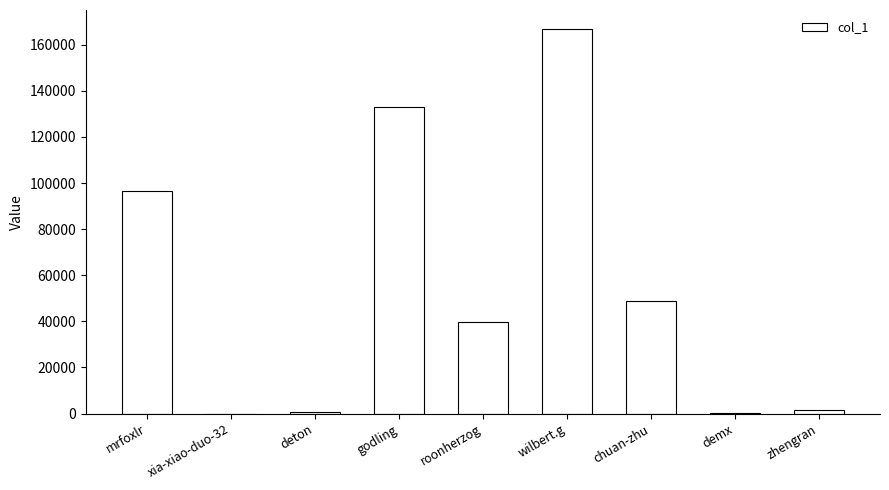

Approximately how many times larger is the value at chuan-zhu compared to mrfoxlr?

0.5